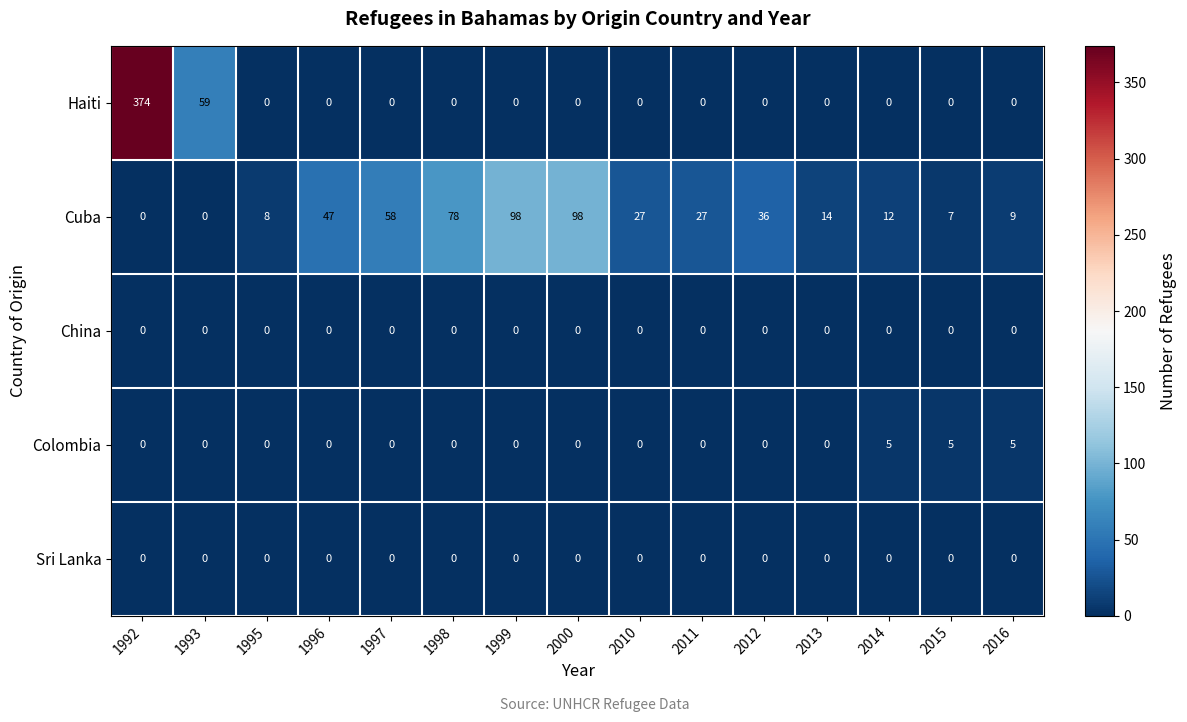

At how many categories does at least one series exceed 2?

15